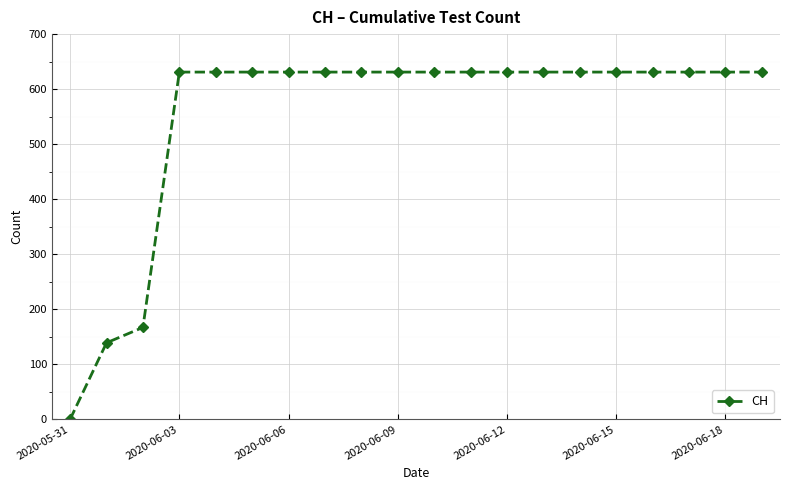

What is the maximum value shown in the chart?

631